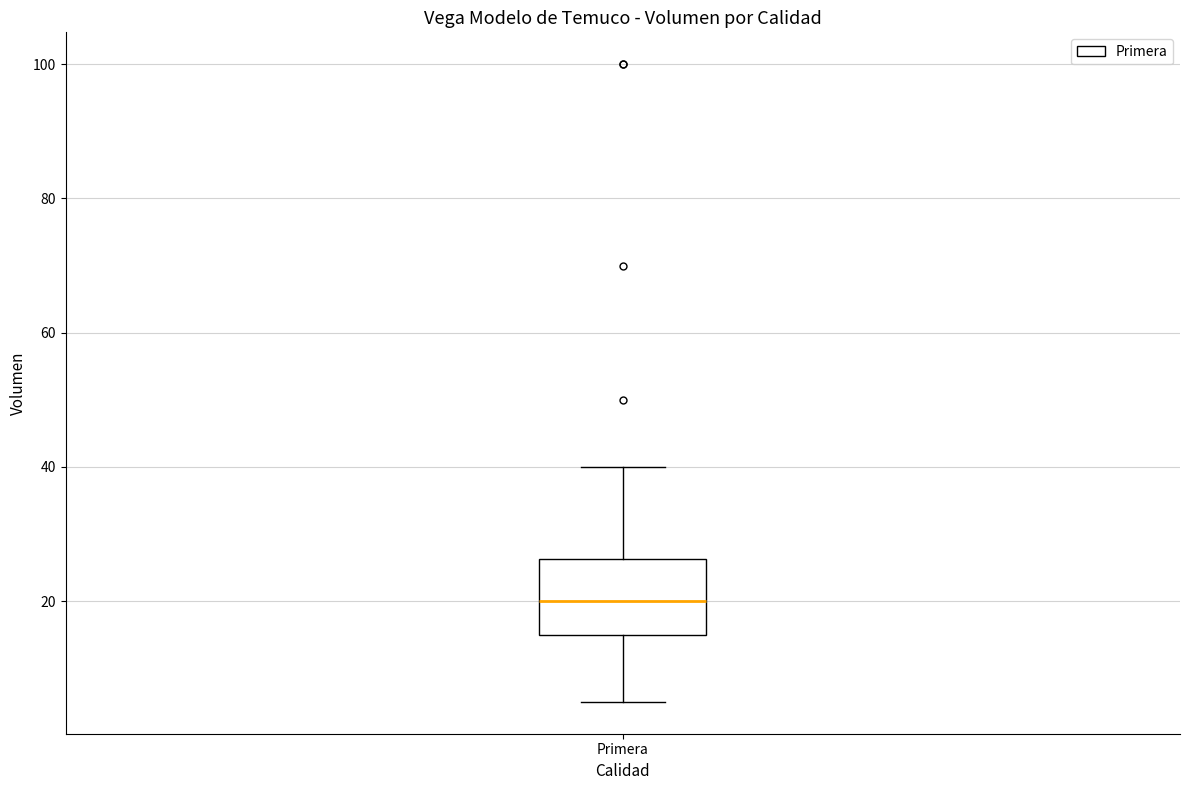

Where does the upper whisker of the box for Primera end on the y-axis? The values are not printed on the chart, so give them approximately, as read against the axis.

40